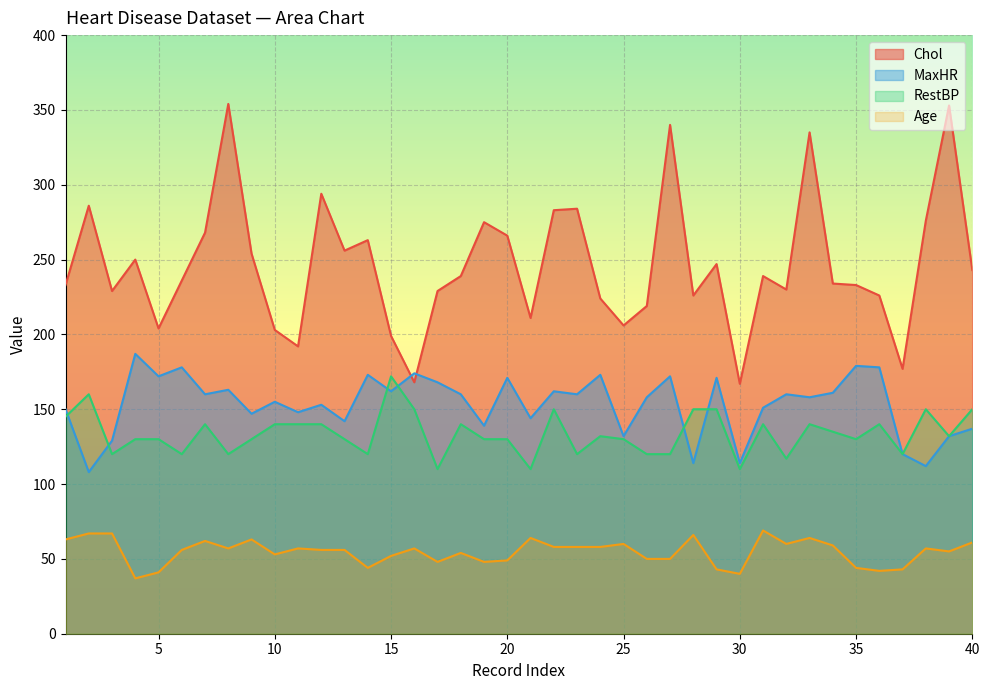

At how many categories does at least one series exceed 110?

40